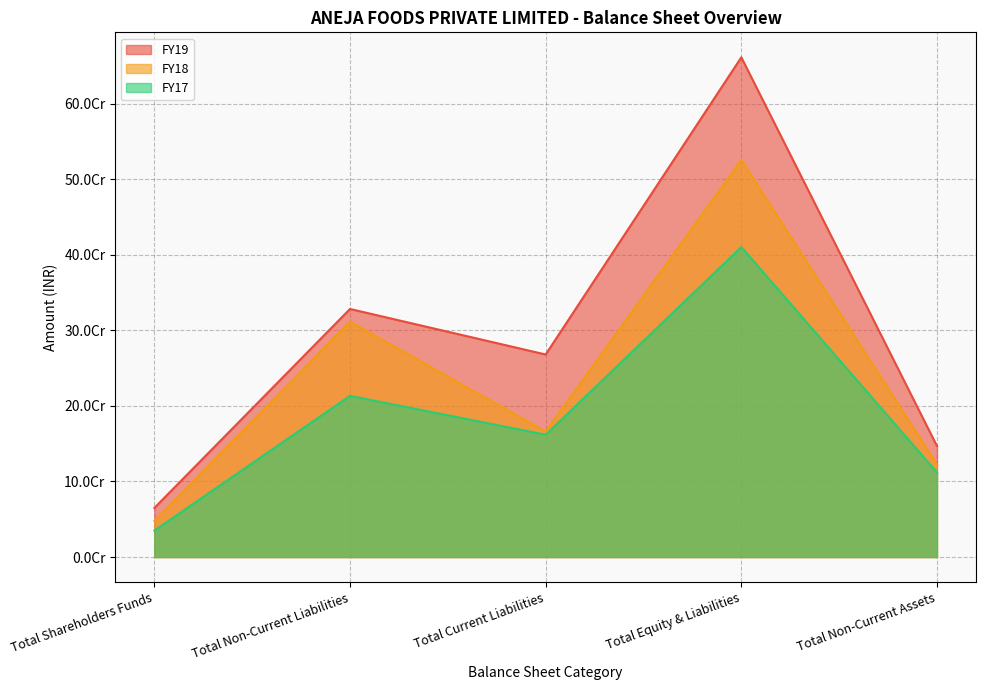

The value of FY17 at Total Current Liabilities is 161820934.0. True or false?

True